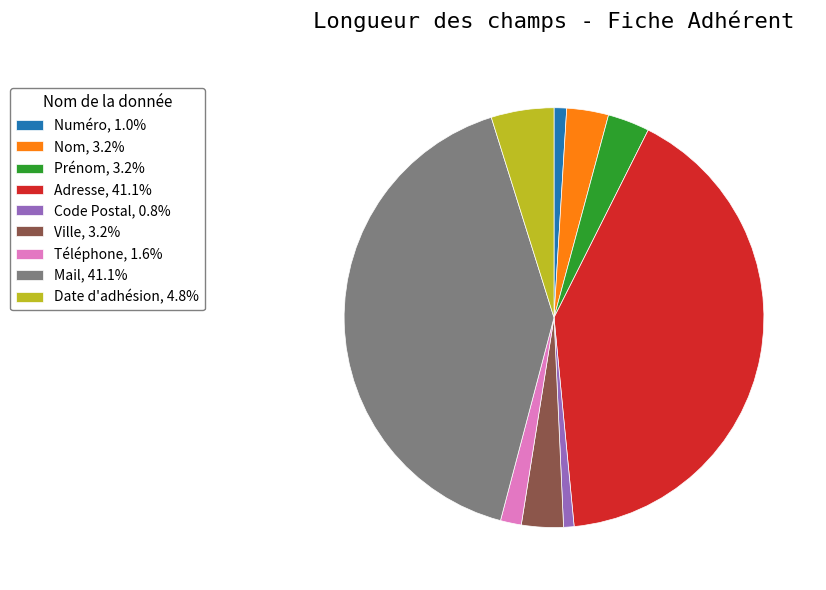

Is Numéro, 1.0% the majority of the pie?

No